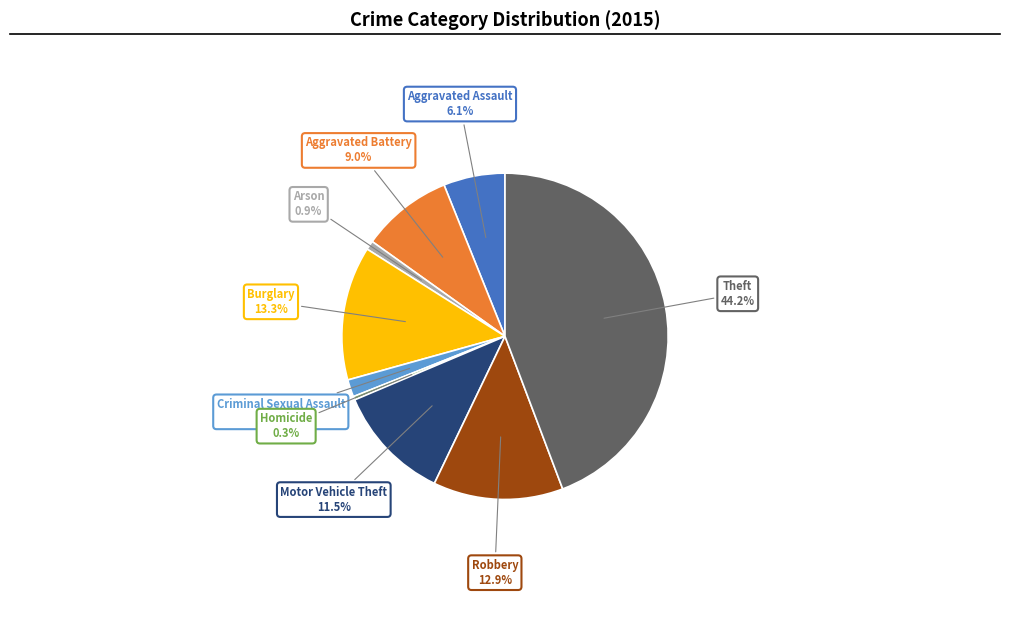

Is there any slice that represents more than half of the pie?

No